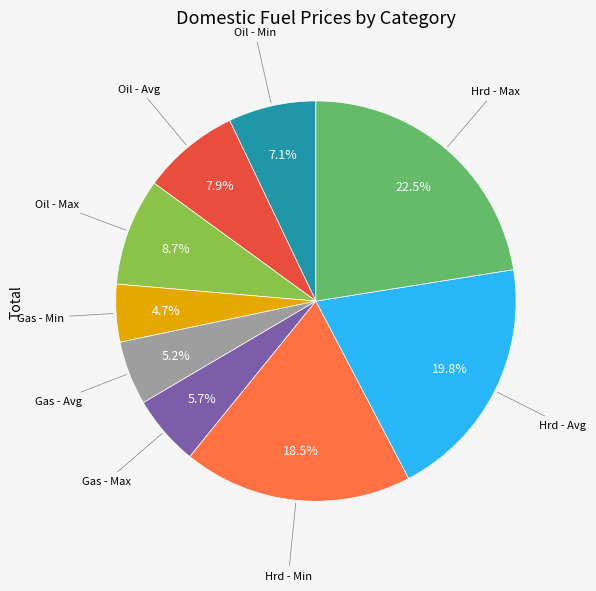

Does any single category account for the majority?

No